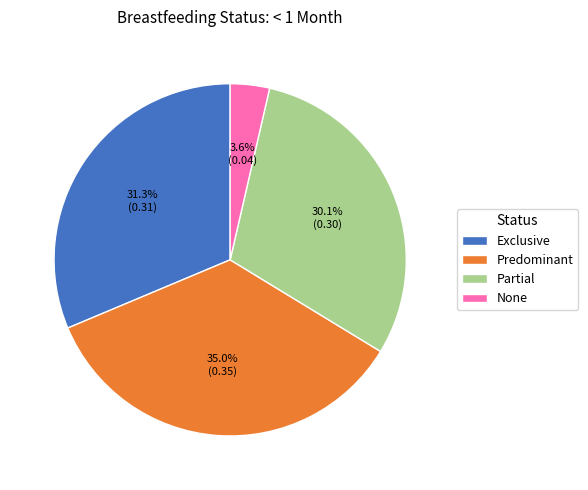

Which category has the smallest portion of the pie?

None